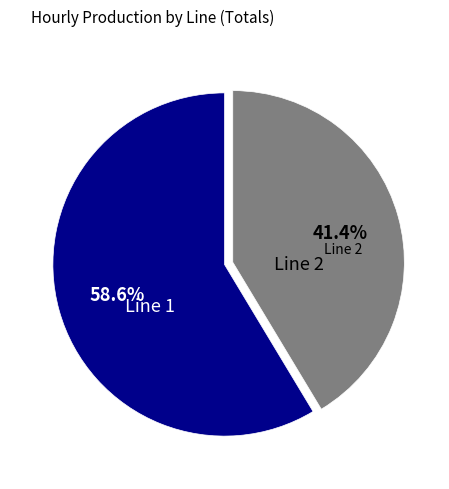

Count the number of slices in the pie.

2